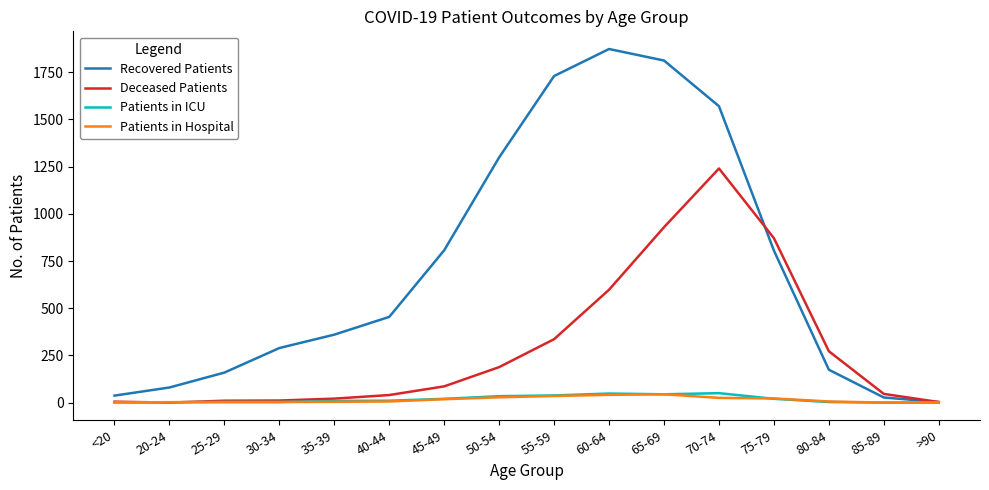

Which series has the largest total across all categories?

Recovered Patients